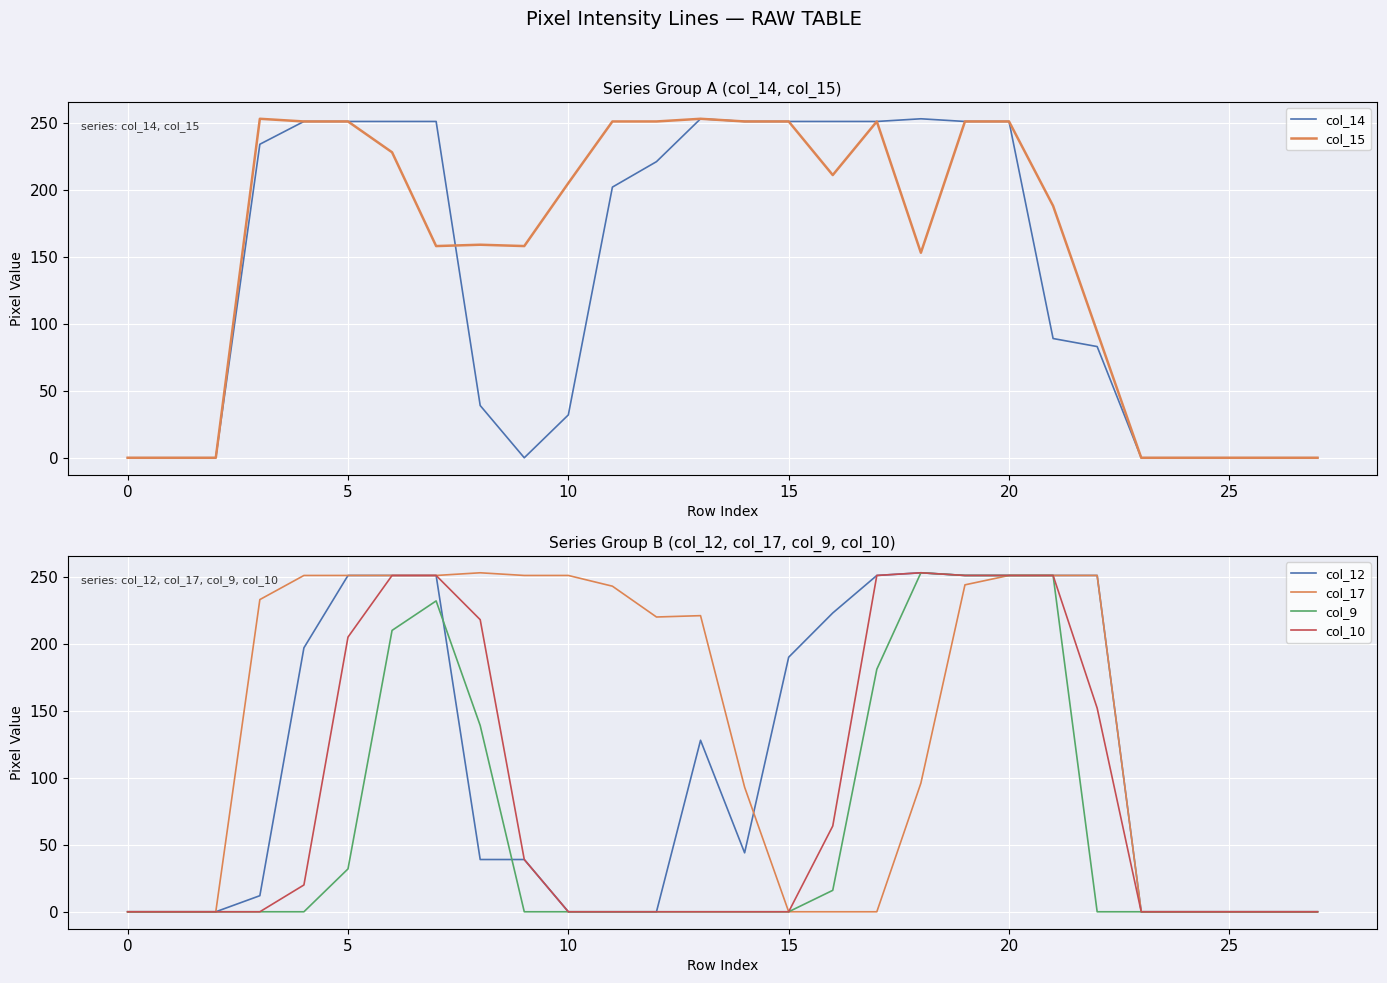

What is the difference between the maximum and minimum values in the col_17 series?

253